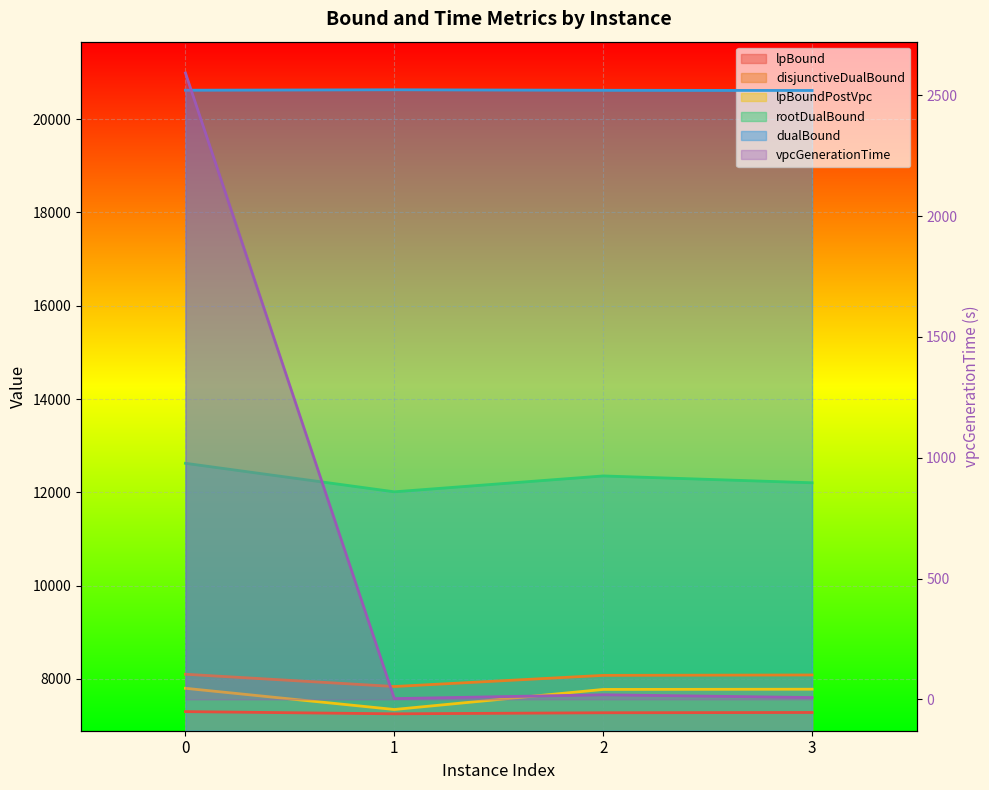

Reading left to right, transcribe all the data shown in this chart.

lpBound: 0=7297.3	1=7250.3	2=7273.0	3=7279.0
disjunctiveDualBound: 0=8099.0	1=7835.7	2=8074.8	3=8083.3
lpBoundPostVpc: 0=7797.3	1=7343.1	2=7773.0	3=7778.0
rootDualBound: 0=12622.0	1=12010.5	2=12350.8	3=12204.5
dualBound: 0=20622.0	1=20631.3	2=20620.7	3=20616.0
vpcGenerationTime: 0=2592.1	1=3.2	2=19.1	3=7.7